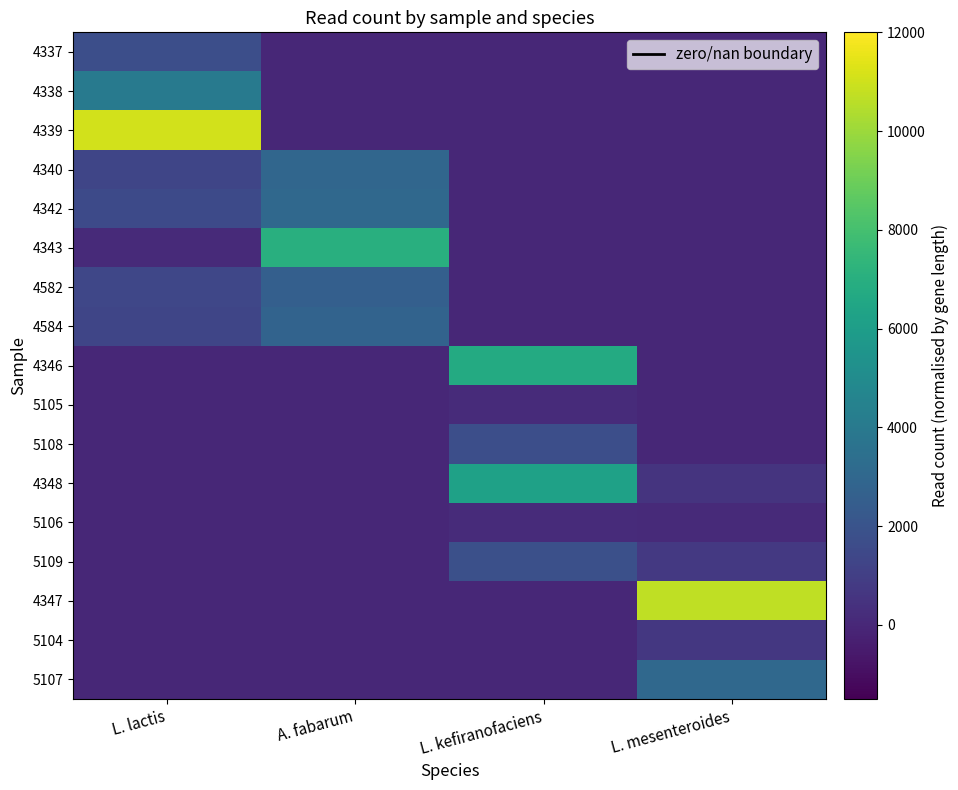

Between L. lactis and A. fabarum, which series saw the biggest shift?

4339